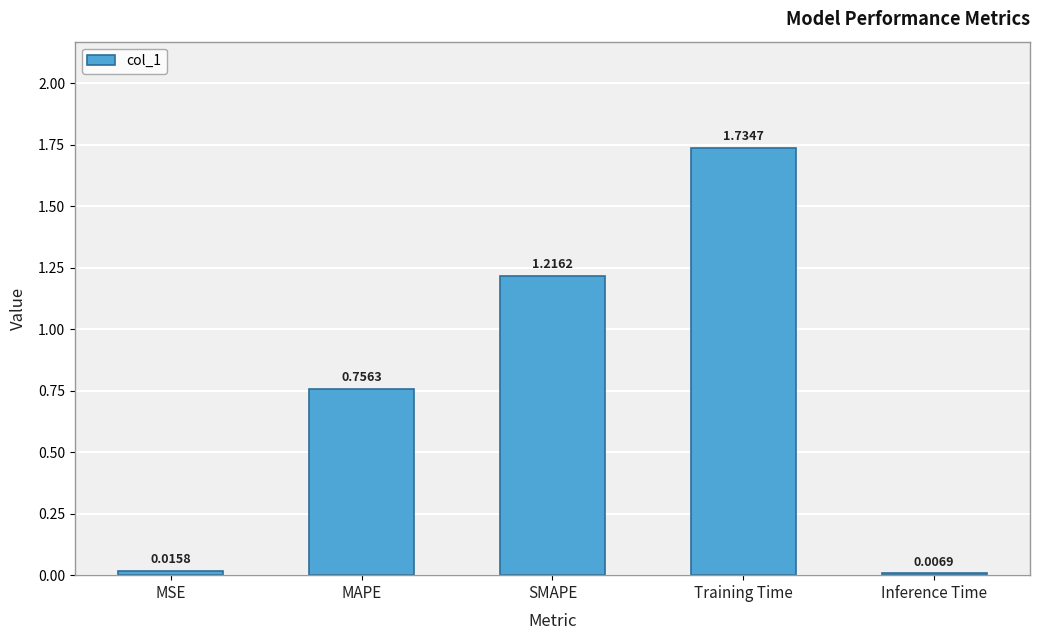

Count the number of data series in this chart.

1